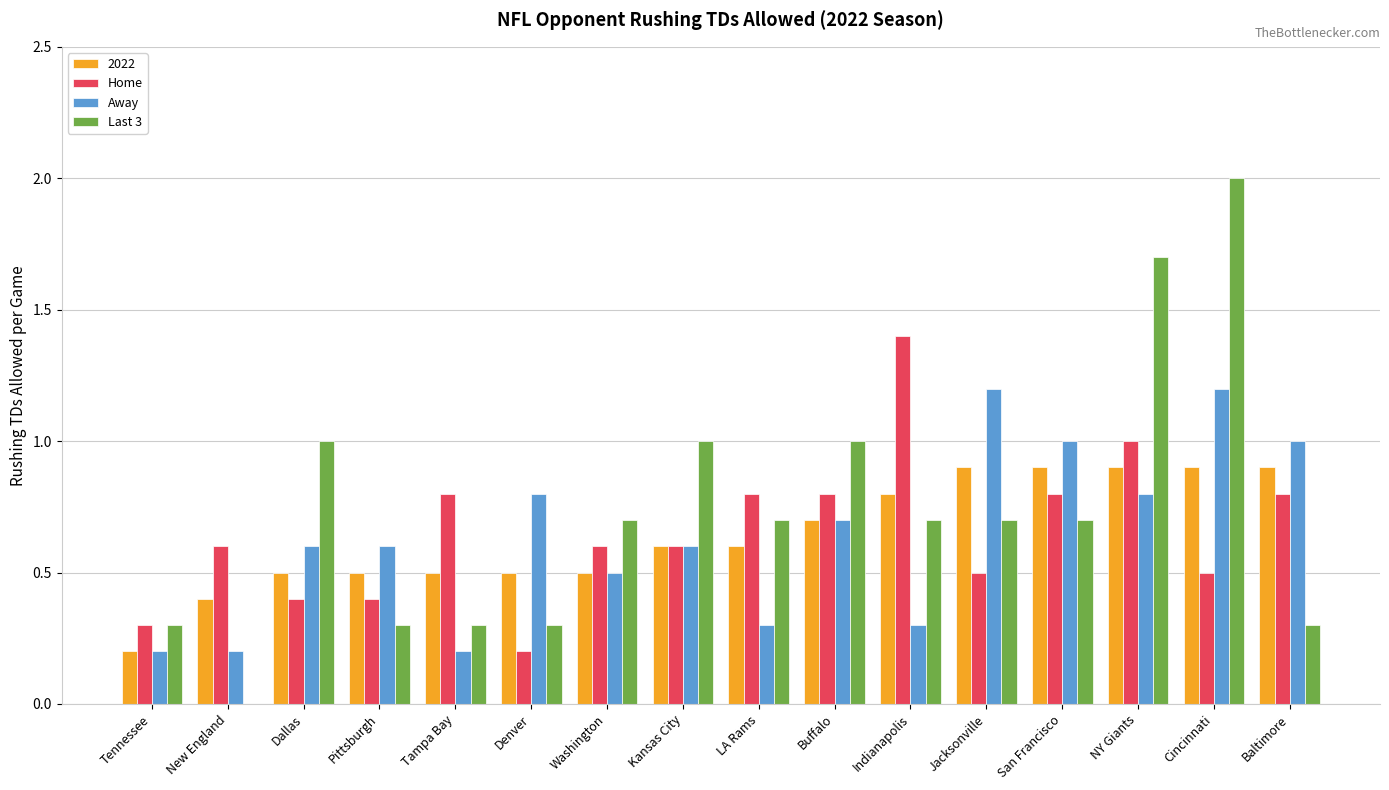

What is the sum of the Home values at Tampa Bay and Buffalo?

1.6